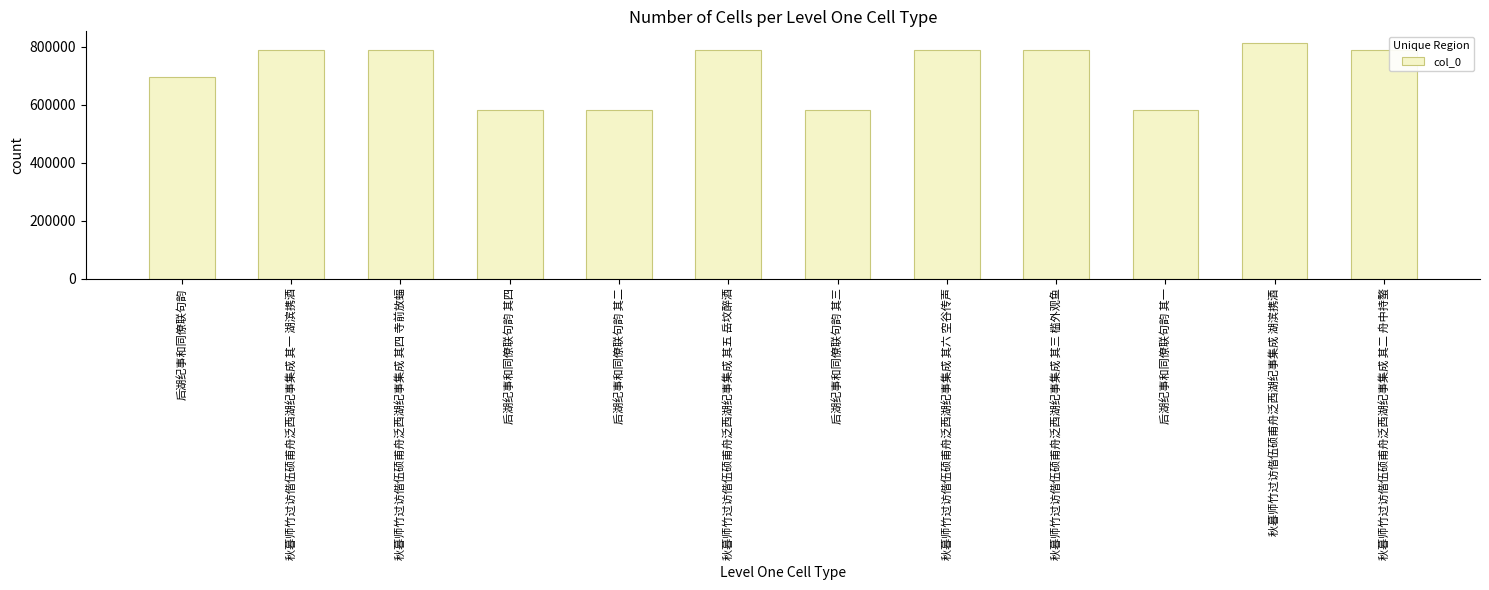

What is the minimum value shown in the chart?

582493